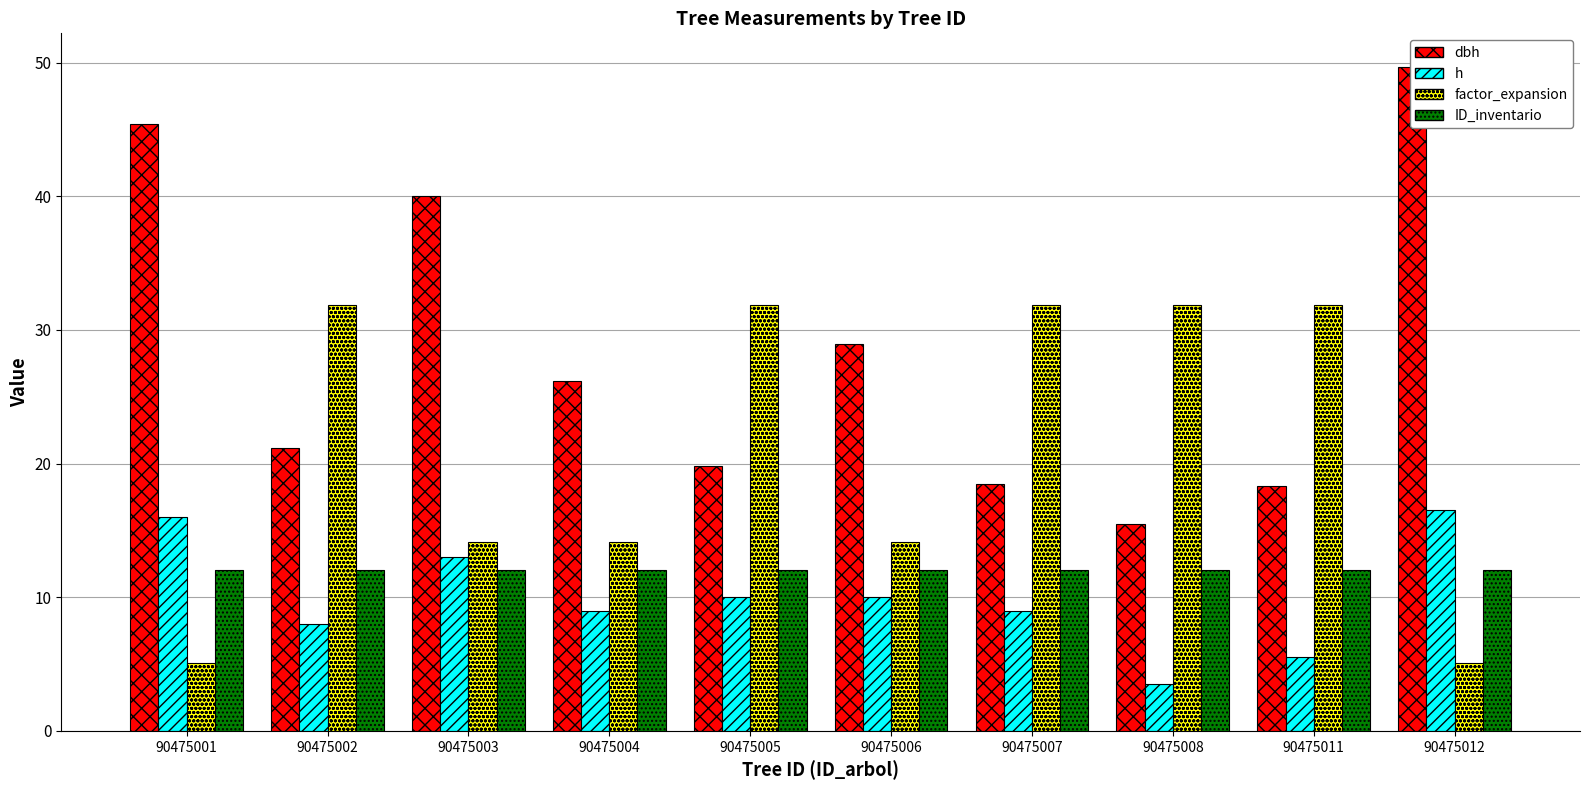

What are all the series names shown in the legend?

dbh, h, factor_expansion, ID_inventario